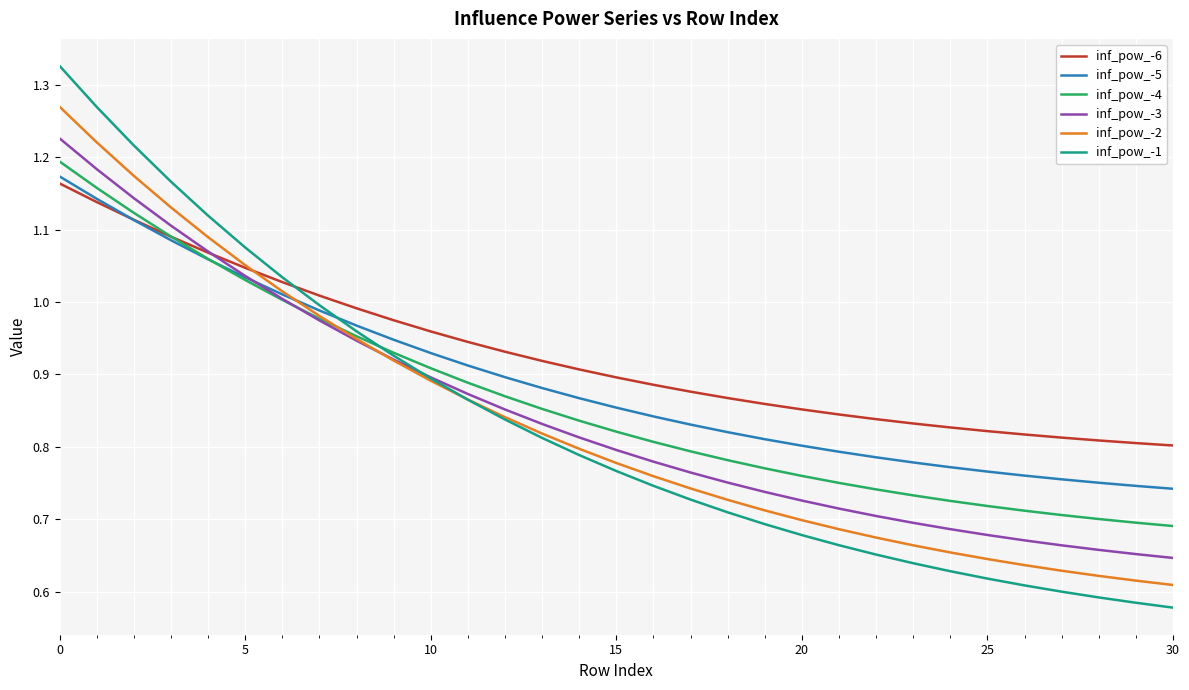

What is the maximum value shown in the chart?

1.3